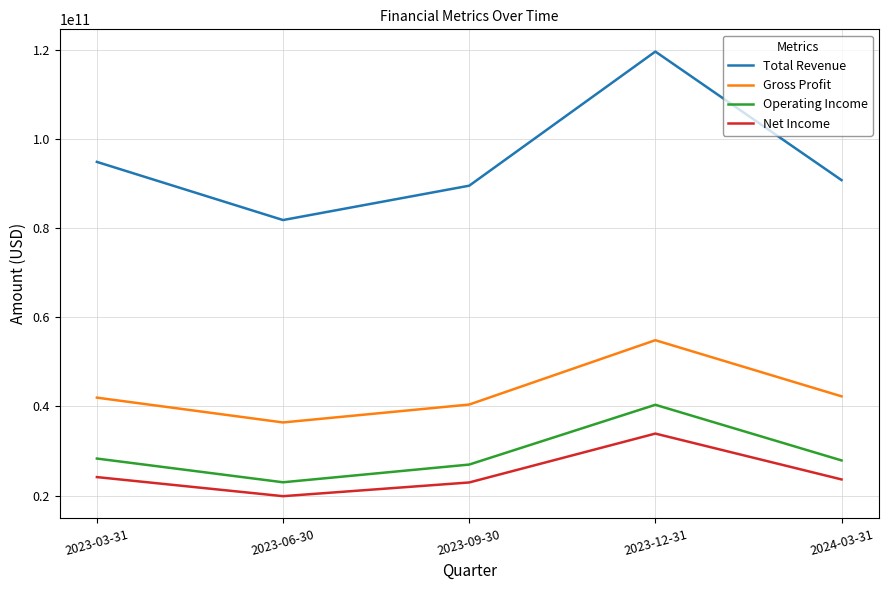

True or false: Net Income has a value of 23636000000 at 2024-03-31.

True